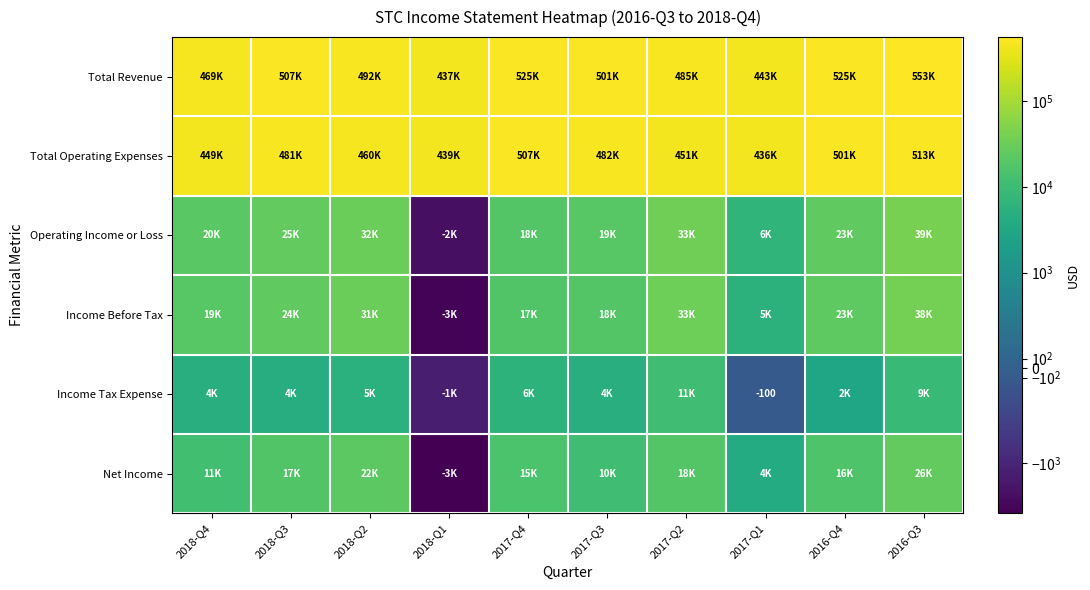

The value of Operating Income or Loss at 2016-Q4 is 23900. True or false?

True